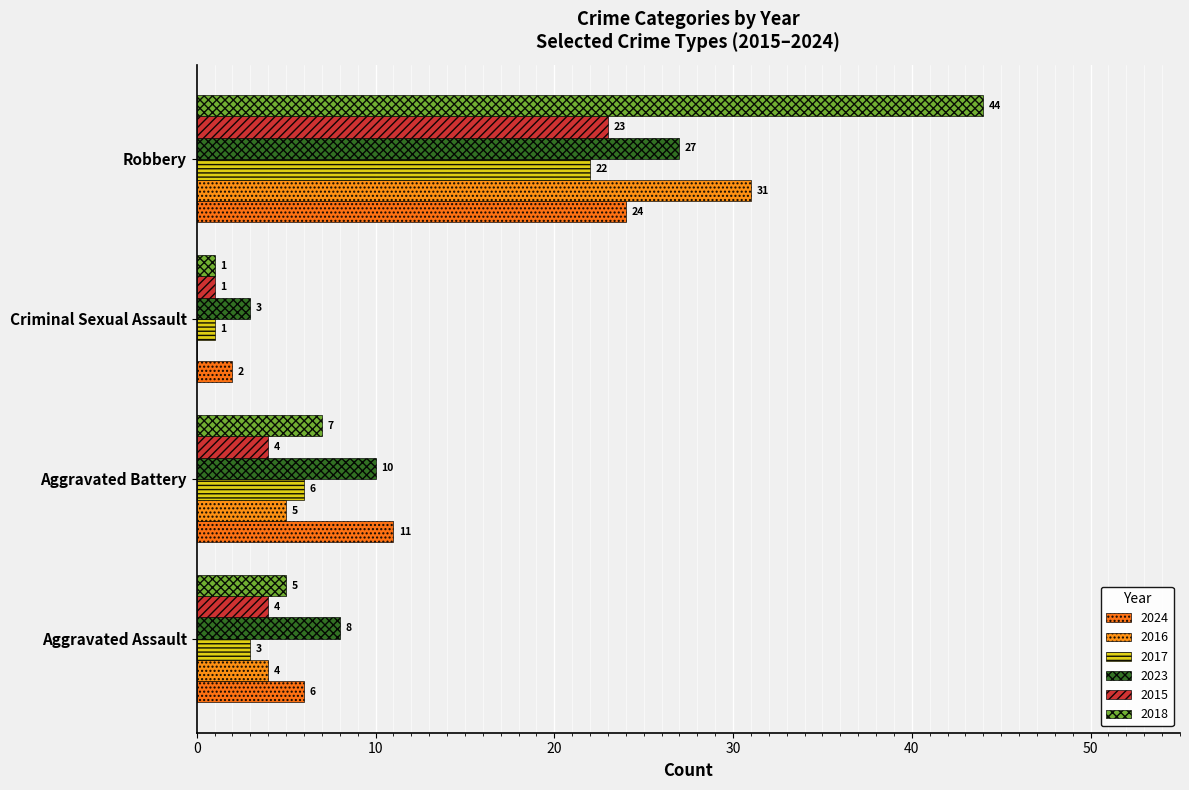

Reading left to right, transcribe all the data shown in this chart.

2024: Aggravated Assault=6	Aggravated Battery=11	Criminal Sexual Assault=2	Robbery=24
2016: Aggravated Assault=4	Aggravated Battery=5	Criminal Sexual Assault=0	Robbery=31
2017: Aggravated Assault=3	Aggravated Battery=6	Criminal Sexual Assault=1	Robbery=22
2023: Aggravated Assault=8	Aggravated Battery=10	Criminal Sexual Assault=3	Robbery=27
2015: Aggravated Assault=4	Aggravated Battery=4	Criminal Sexual Assault=1	Robbery=23
2018: Aggravated Assault=5	Aggravated Battery=7	Criminal Sexual Assault=1	Robbery=44